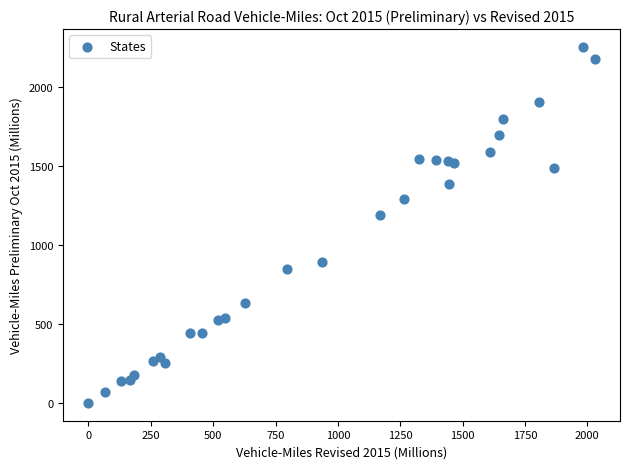

What is the range of Y values (max minus min)?

2252